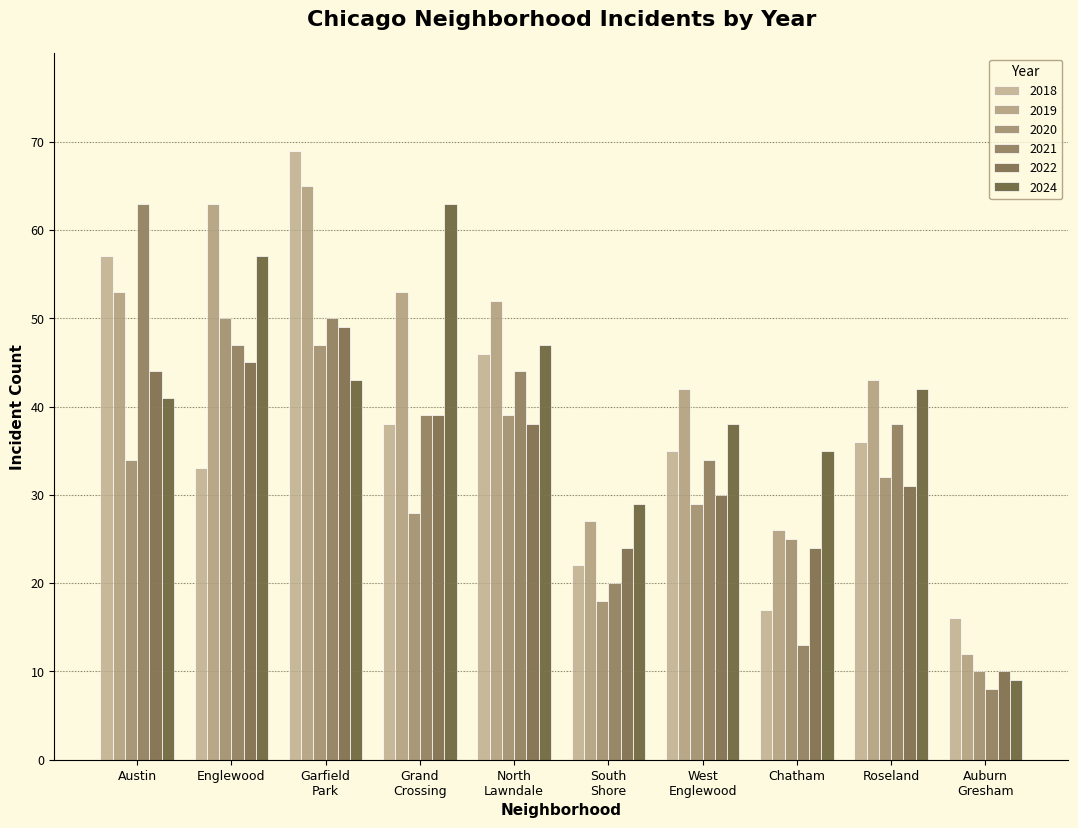

The 2018 series shows 36 at Roseland. True or false?

True